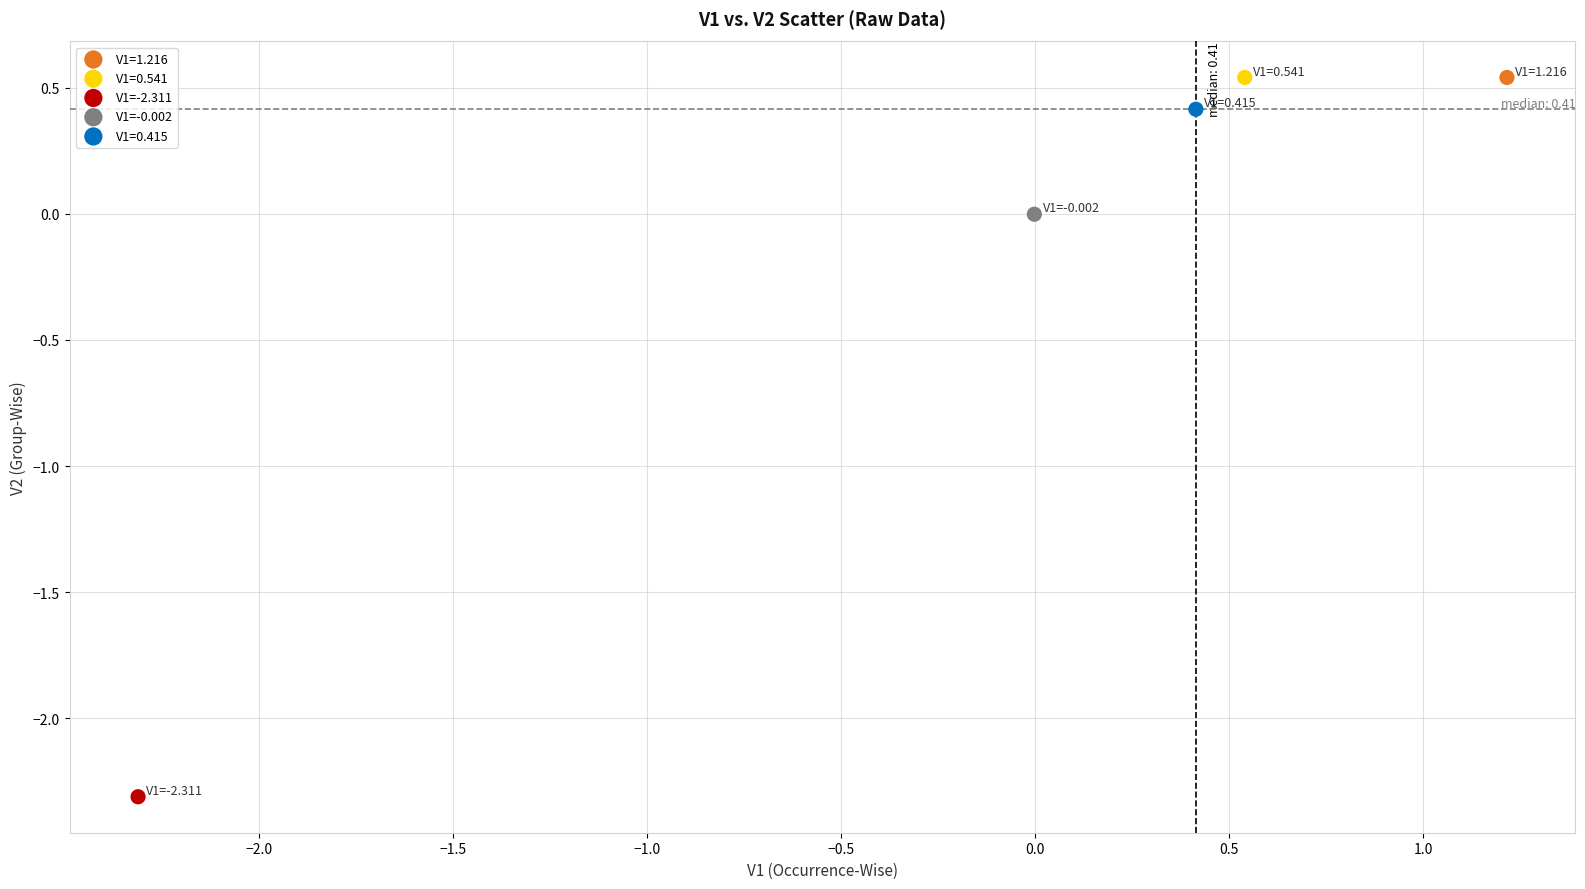

What are all the series names shown in the legend?

V1=1.216, V1=0.541, V1=-2.311, V1=-0.002, V1=0.415